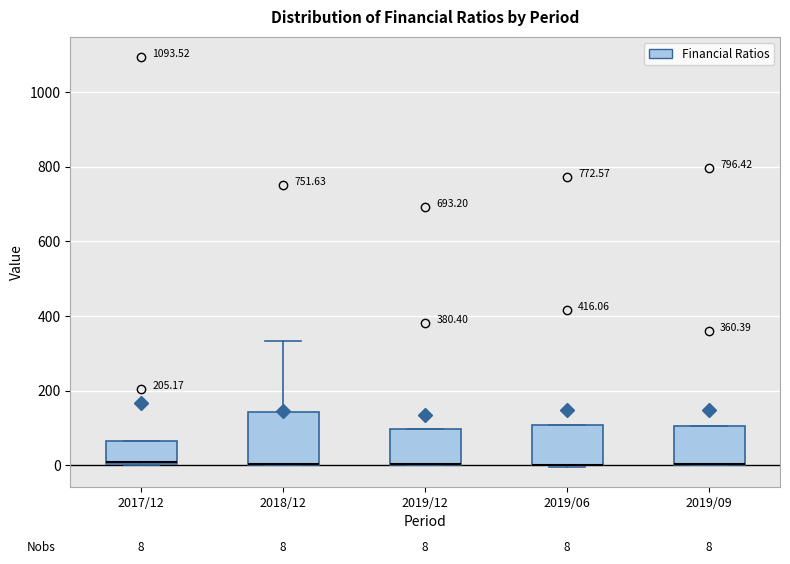

Which box is the tallest, from its lower edge to its upper edge?

2018/12